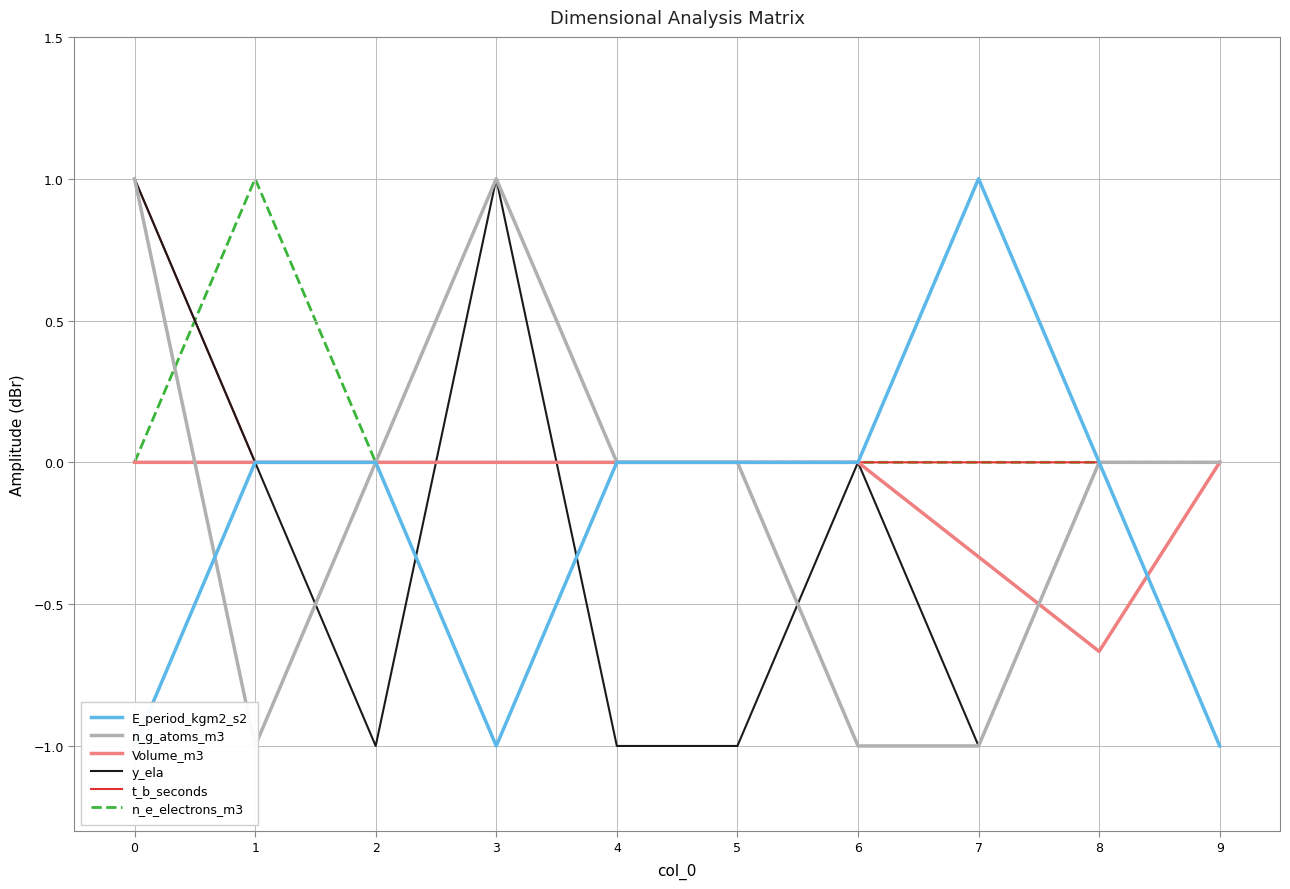

How many distinct data groups are displayed?

6